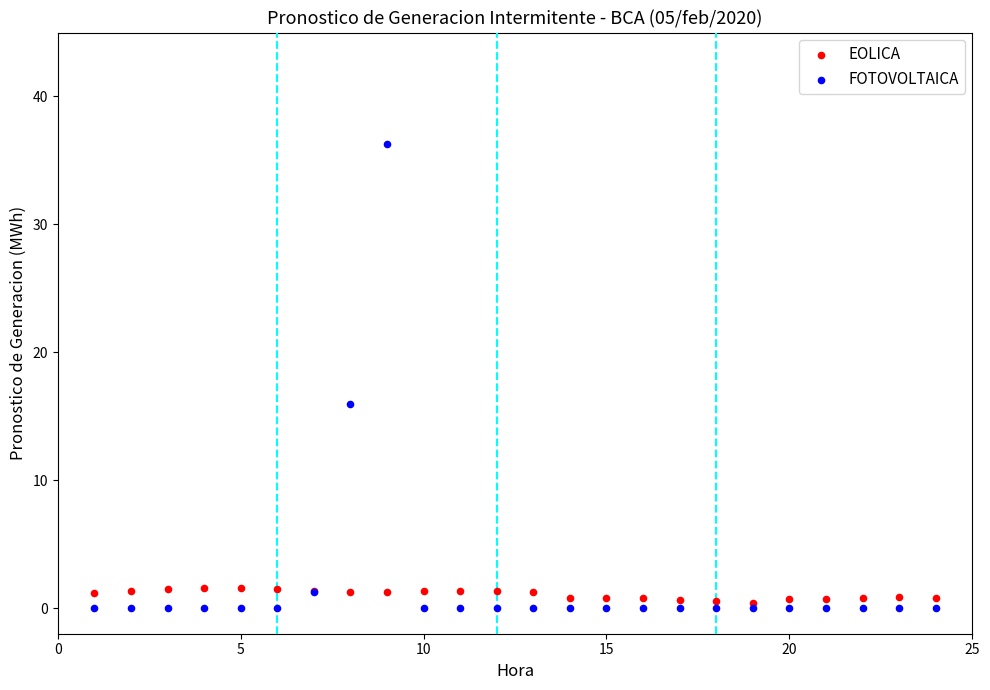

Which series reaches the maximum Y coordinate?

FOTOVOLTAICA